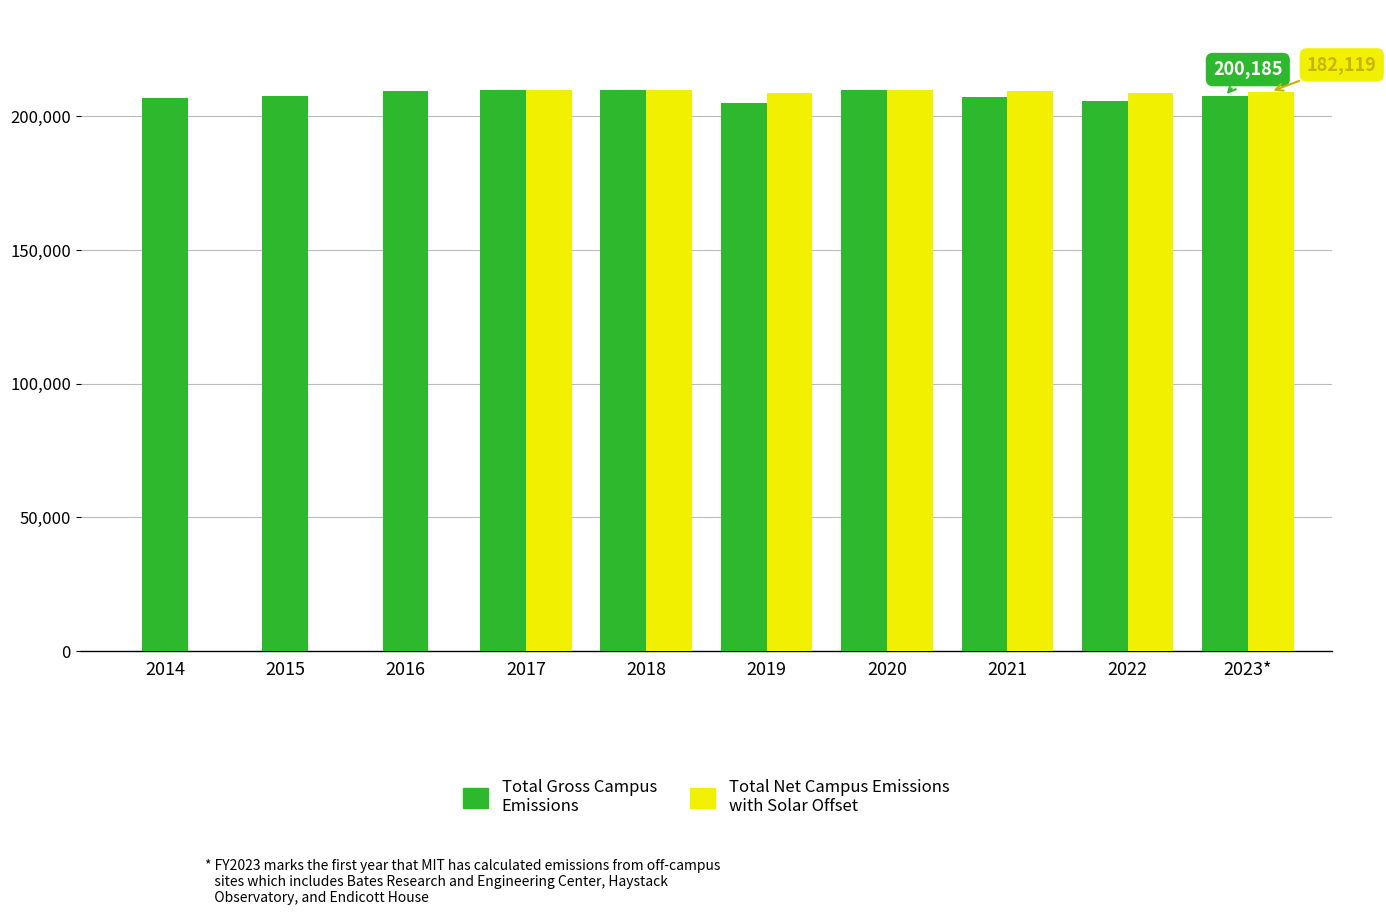

What is the total value across all series at 2021?

416884.0